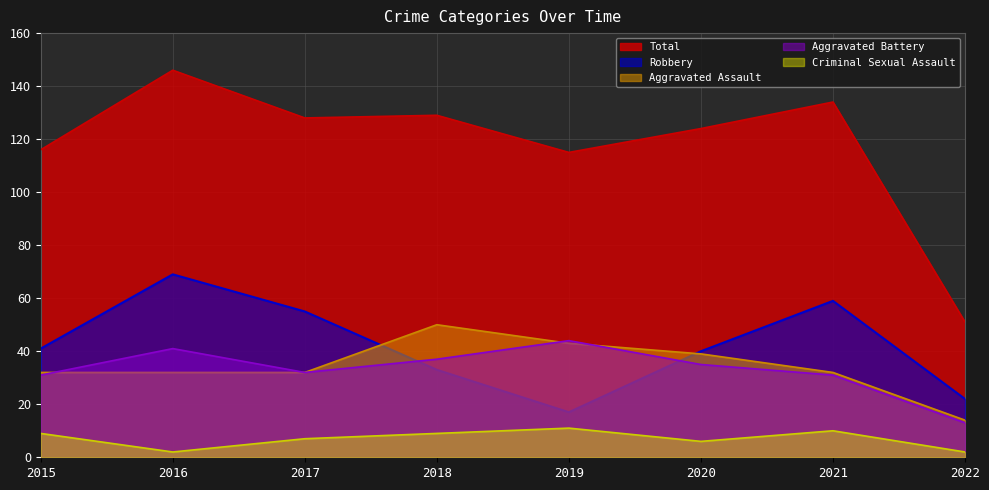

At which label is Robbery closest to 43?

2015